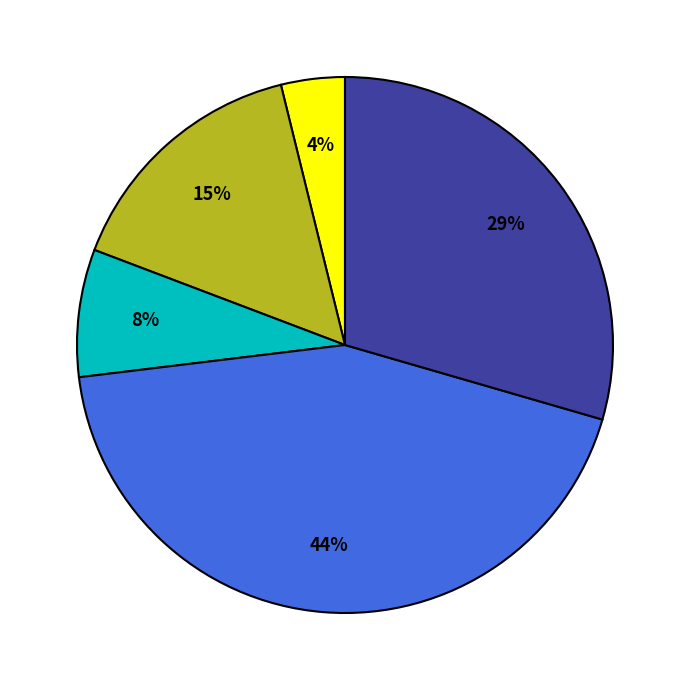

Is there any slice that represents more than half of the pie?

No